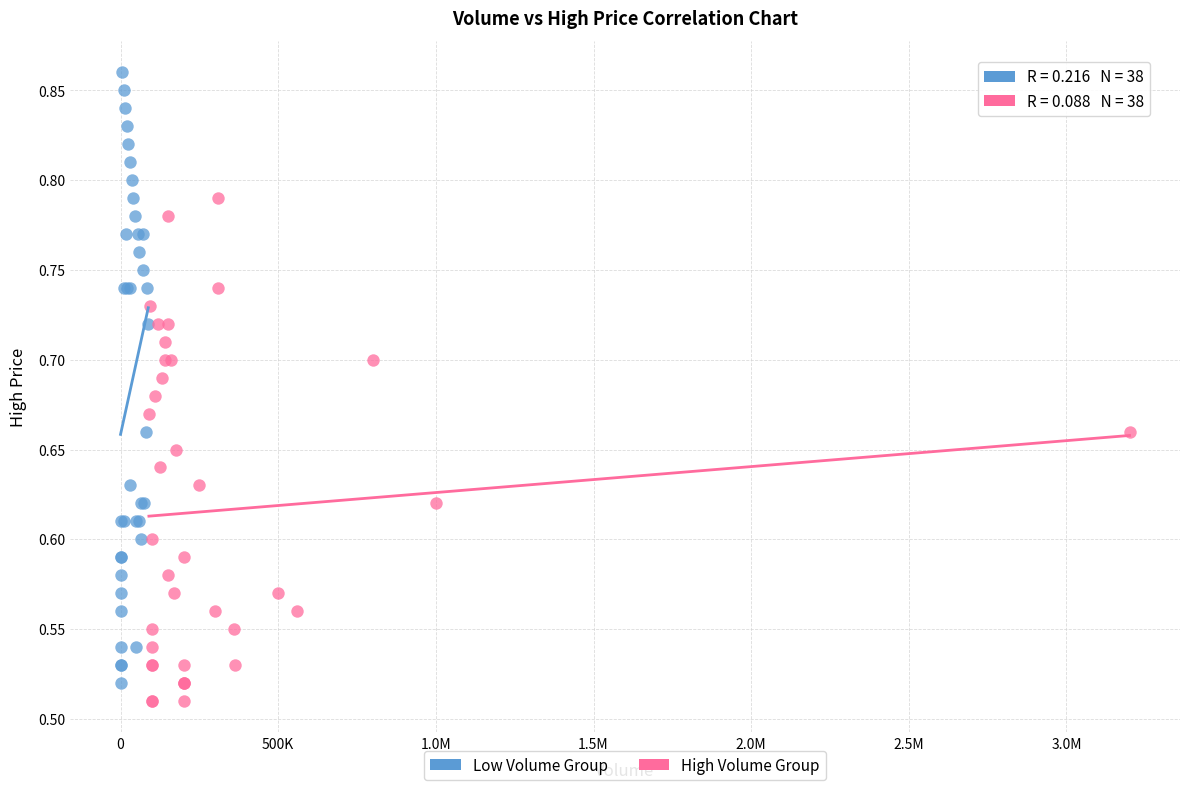

Which series reaches the minimum Y coordinate?

High Volume Group